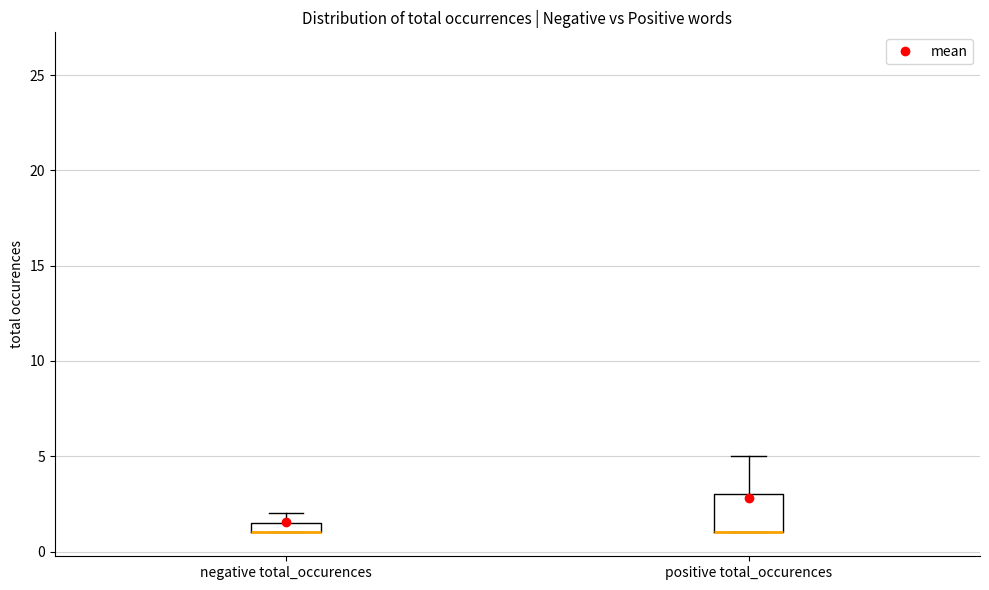

Comparing the boxes themselves (not the whiskers), which one is the tallest?

positive total_occurences